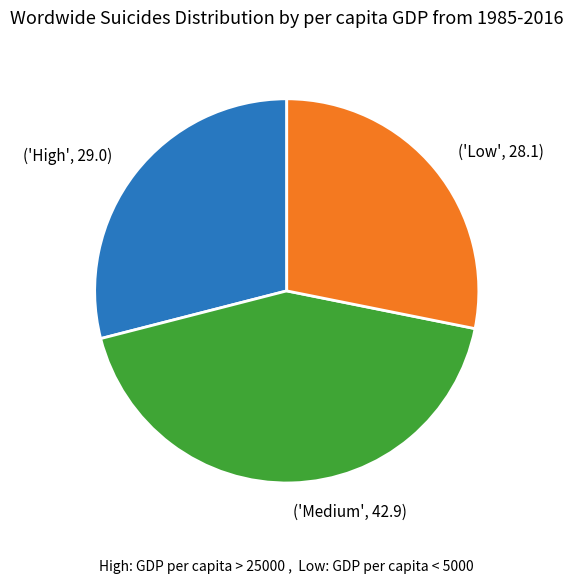

Is it true that ('Medium', 42.9) is 56% of the pie?

False